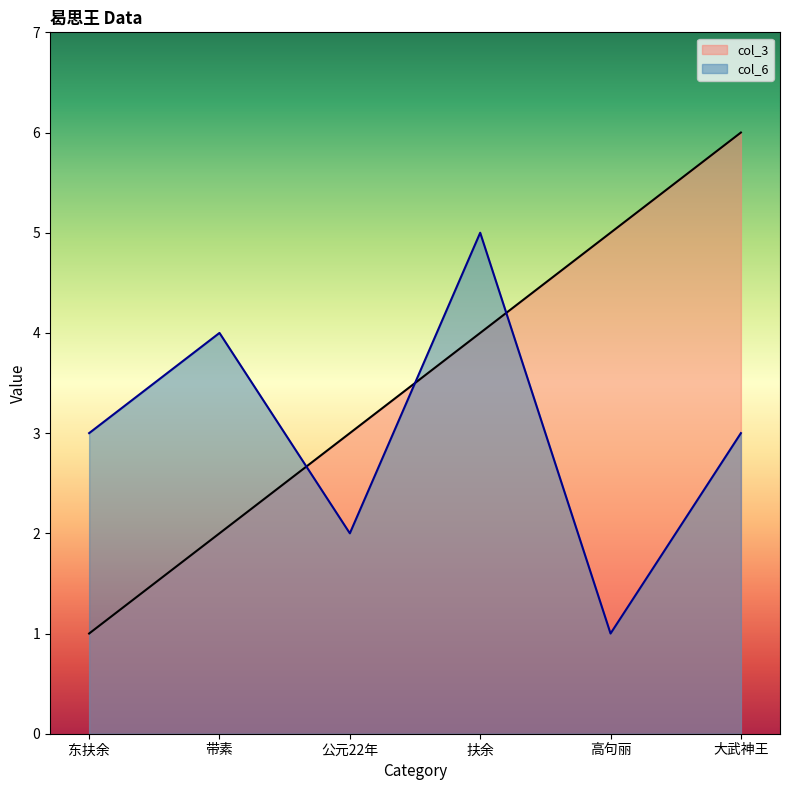

After their last crossing, which series has the higher values: col_6 or col_3?

col_3